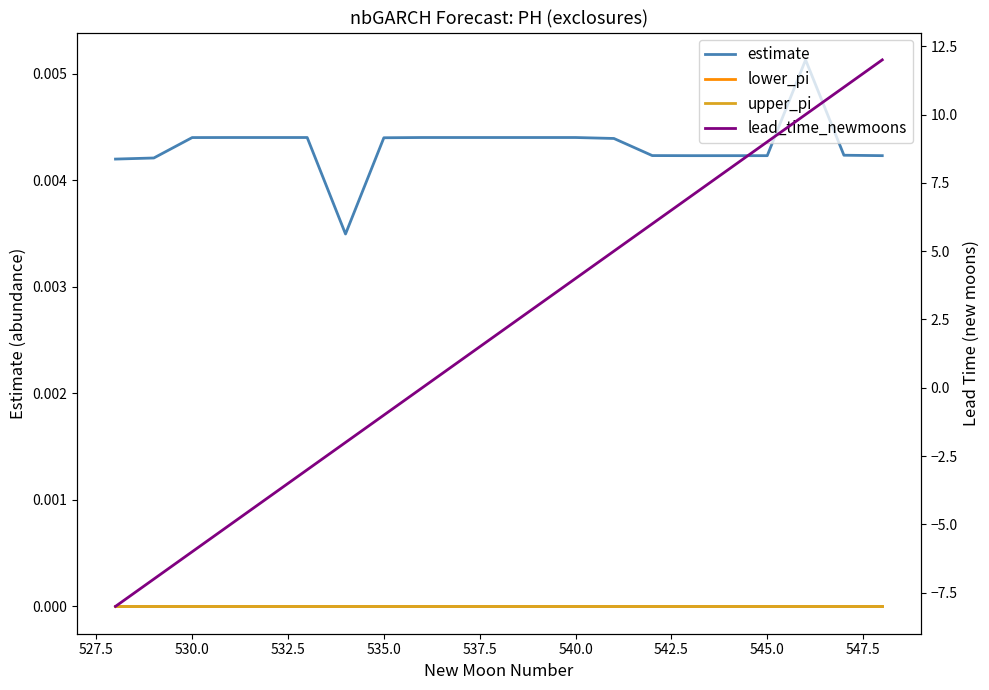

True or false: estimate has more than 1 points higher than both neighbors.

True